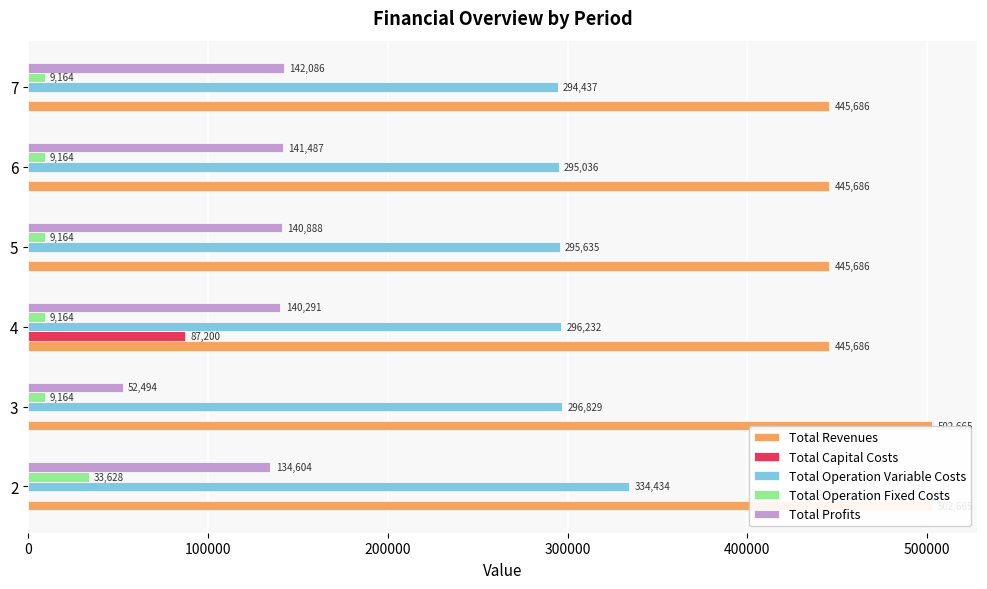

Which series has the largest range (max minus min)?

Total Profits